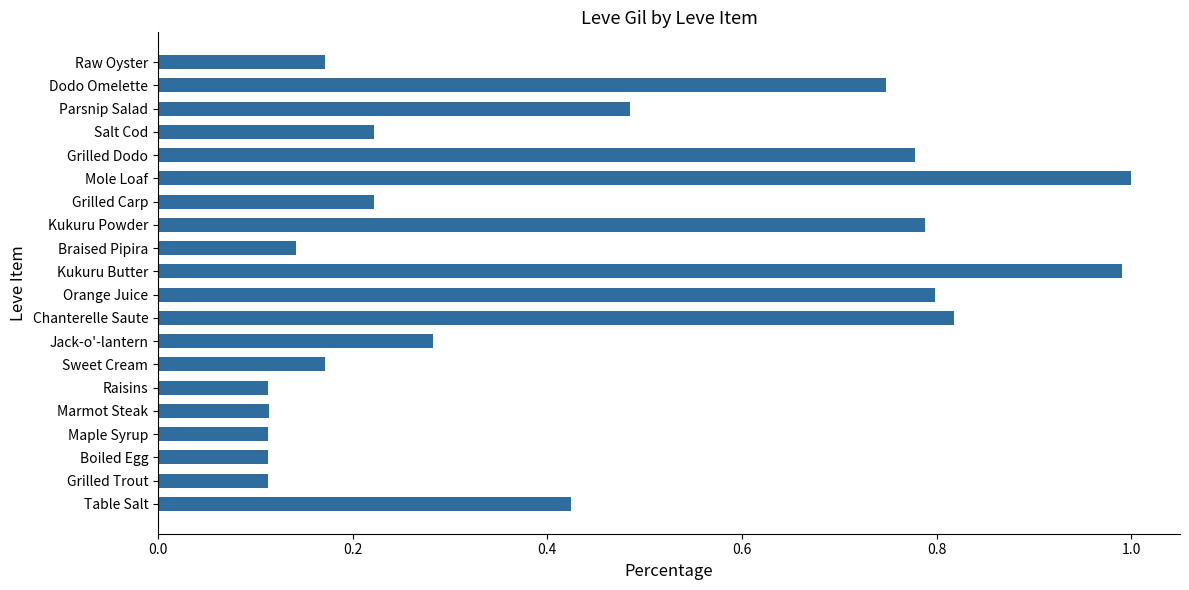

What is the difference between the maximum and minimum values?

0.9